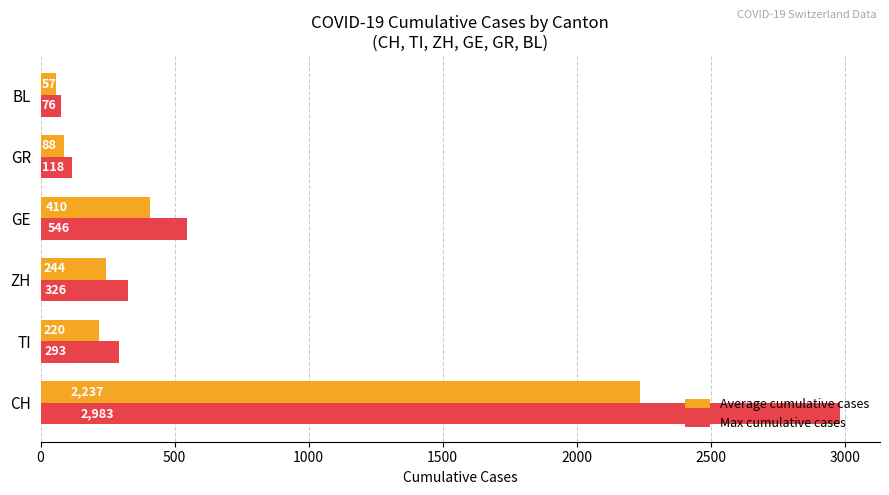

What is the sum of the Max cumulative cases values at GR and GE?

664.0